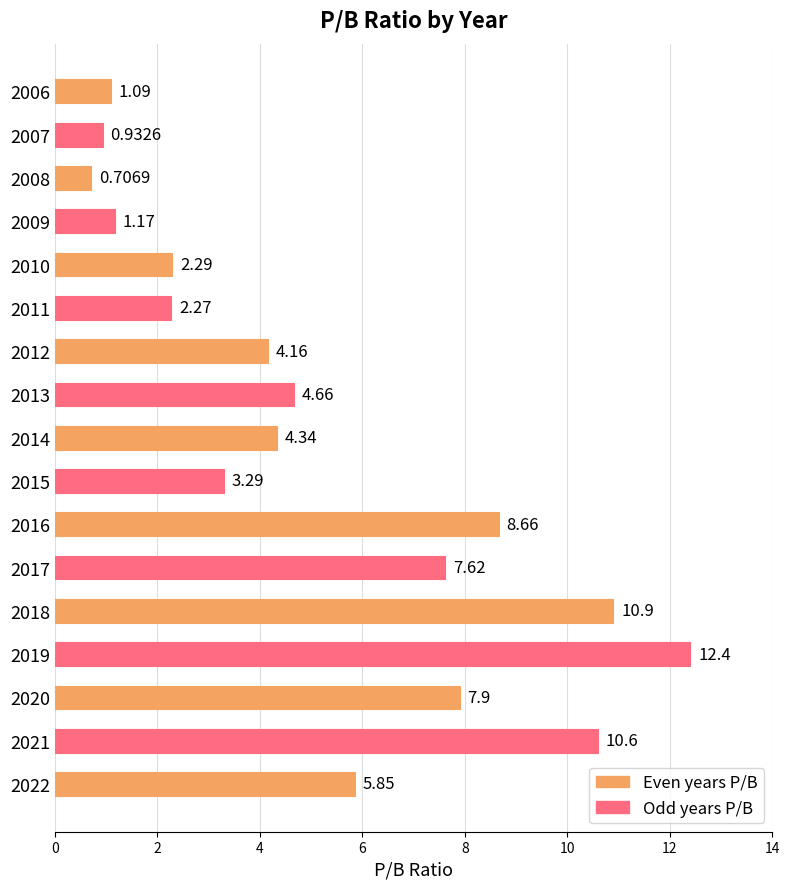

Which has a higher value, 2006 or 2015?

2015